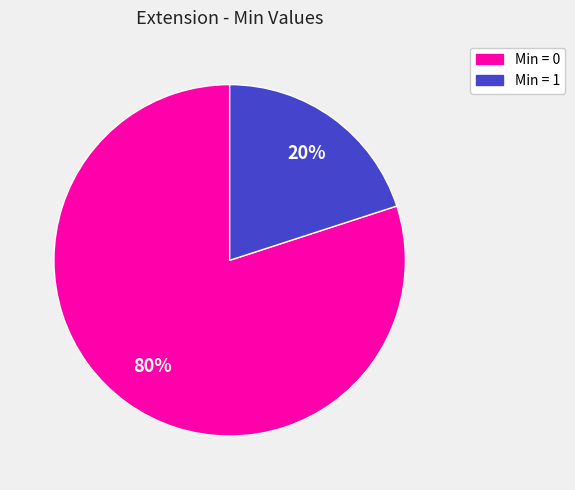

Does any single category account for the majority?

Yes